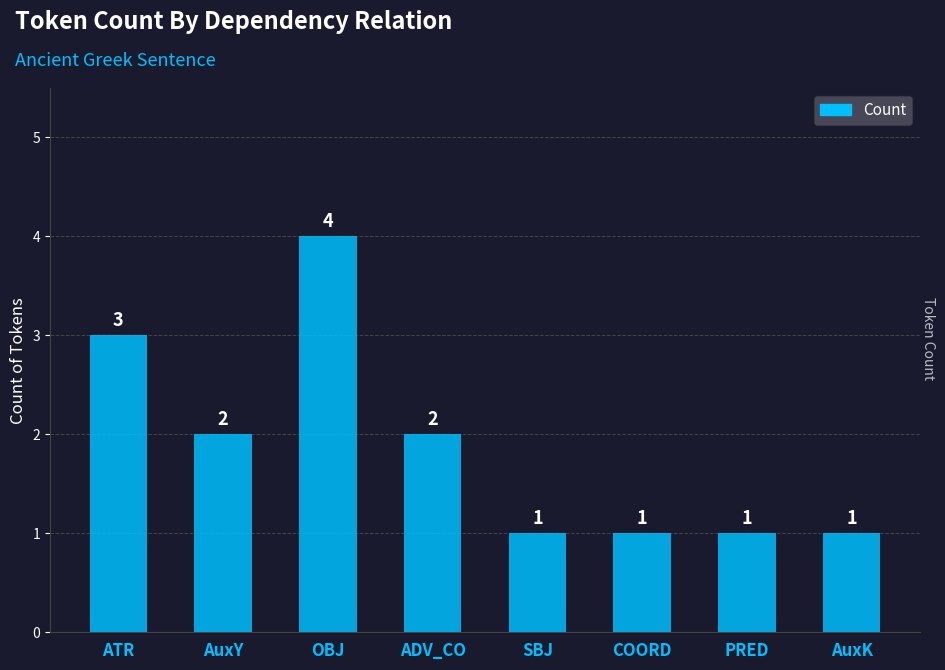

What is the label of the 2nd bar from the left?

AuxY